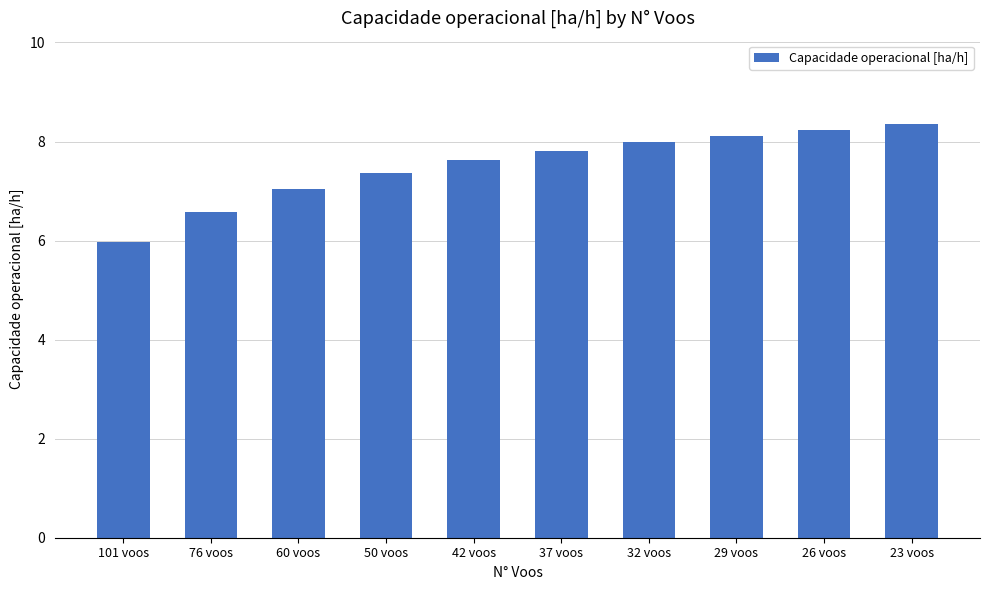

True or false: the data shows 7.4 at 50 voos.

True